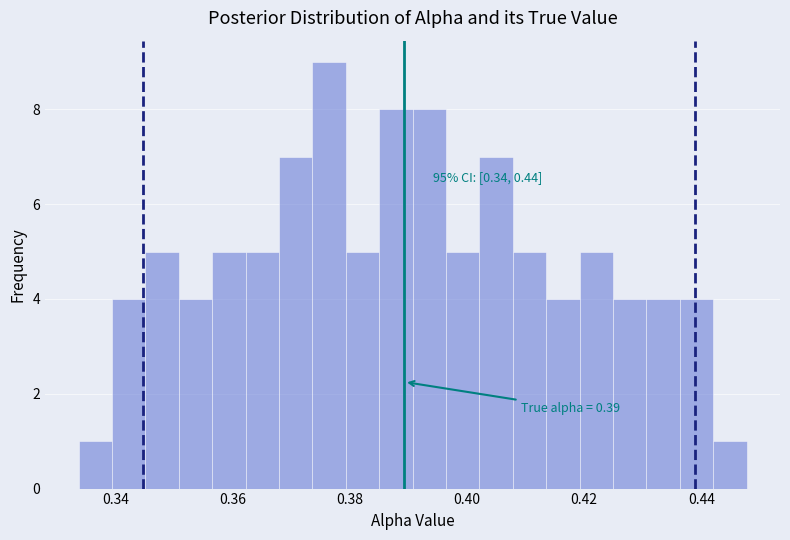

Around what value on the x-axis is the tallest bar? Give the approximate position of its centre, as read against the axis.

0.376